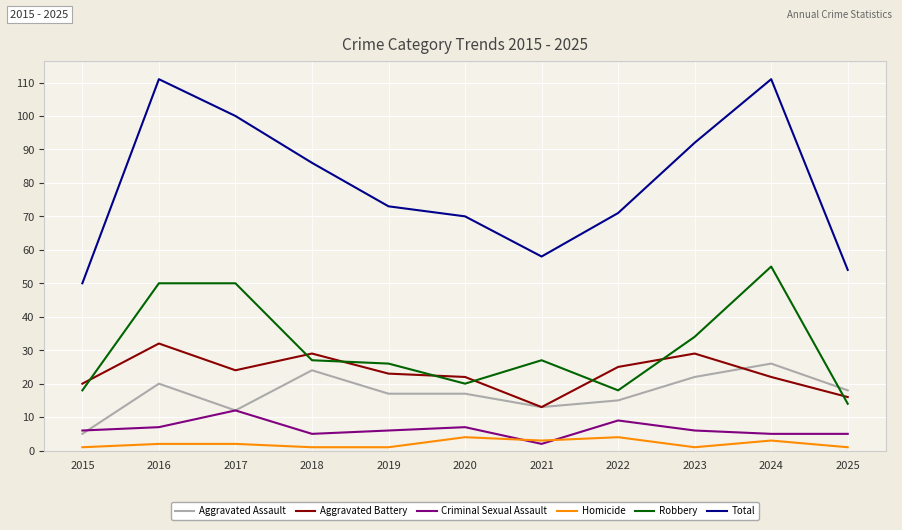

Does the chart display data point markers on the line(s)?

No